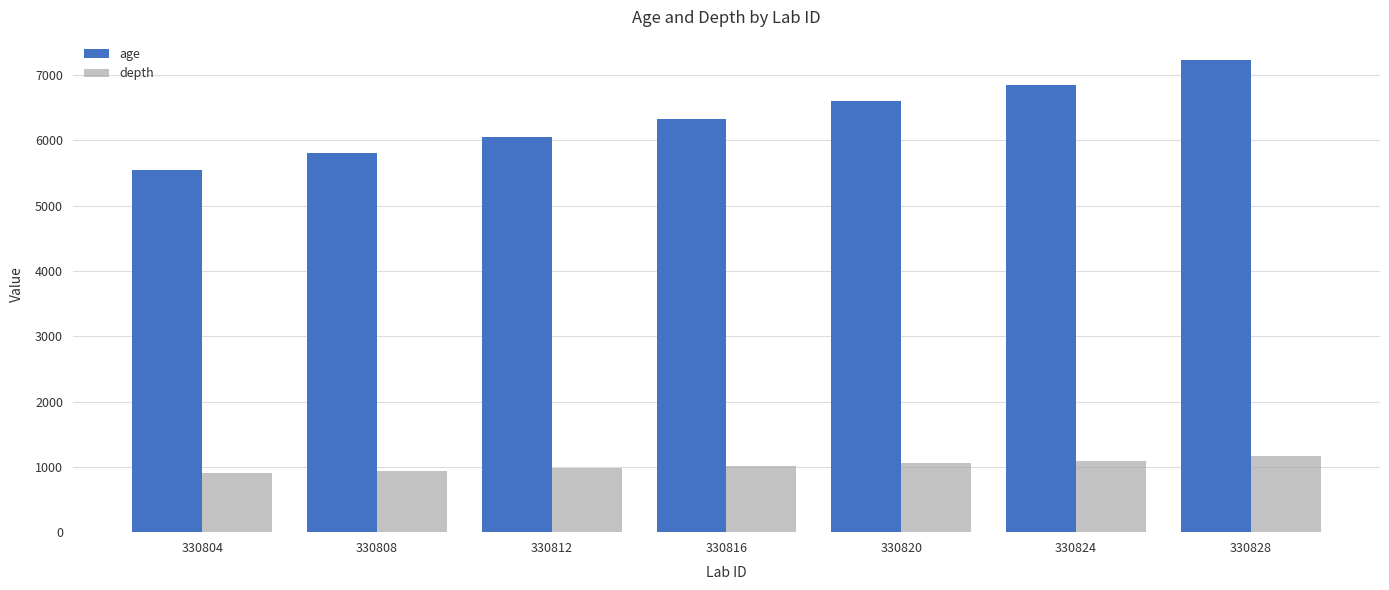

What is the difference between the maximum and second lowest values in the age series?

1419